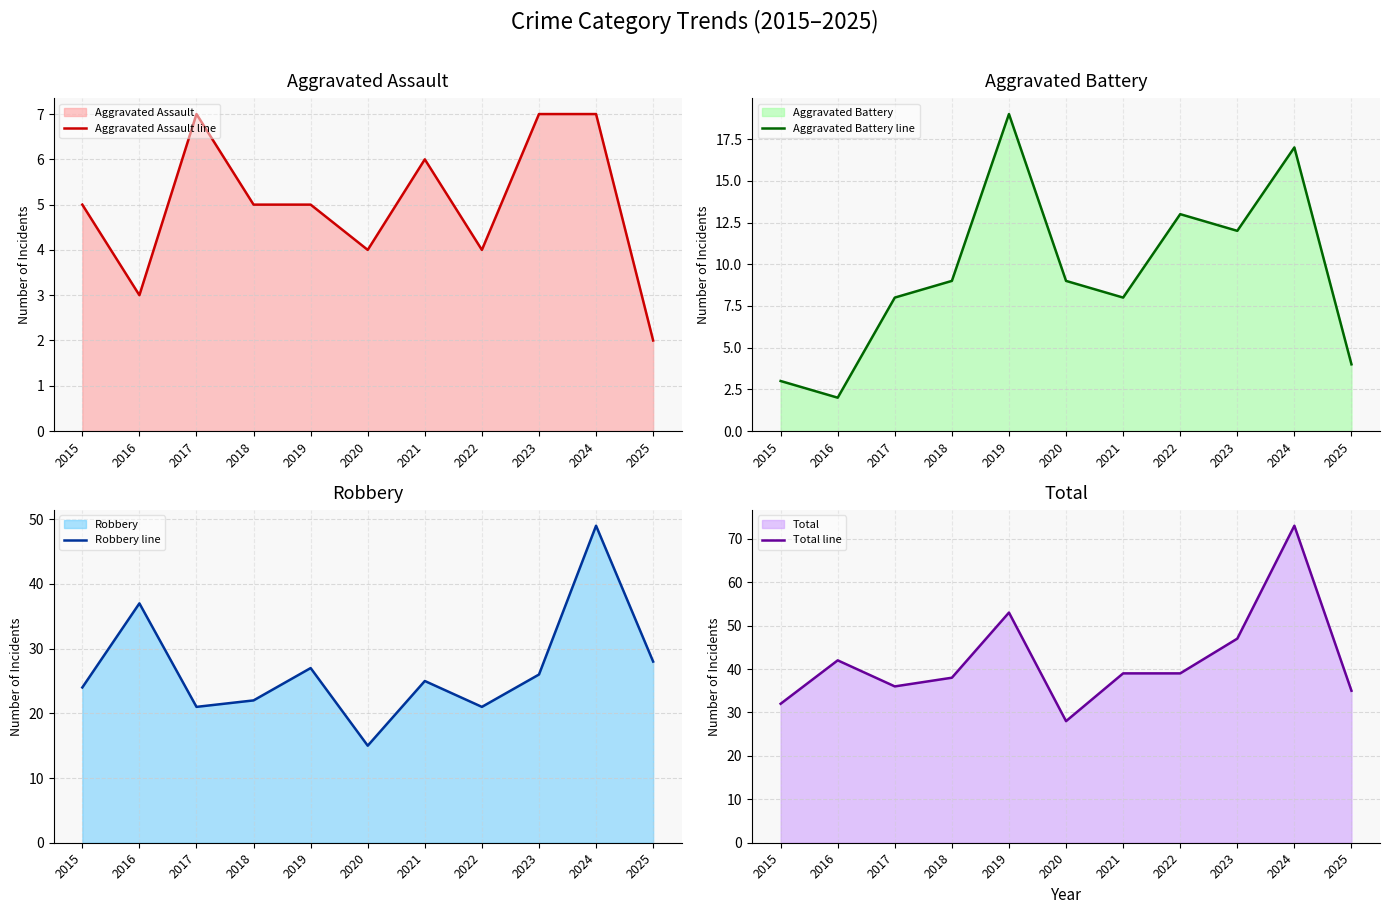

Which series has the largest range (max minus min)?

Total line